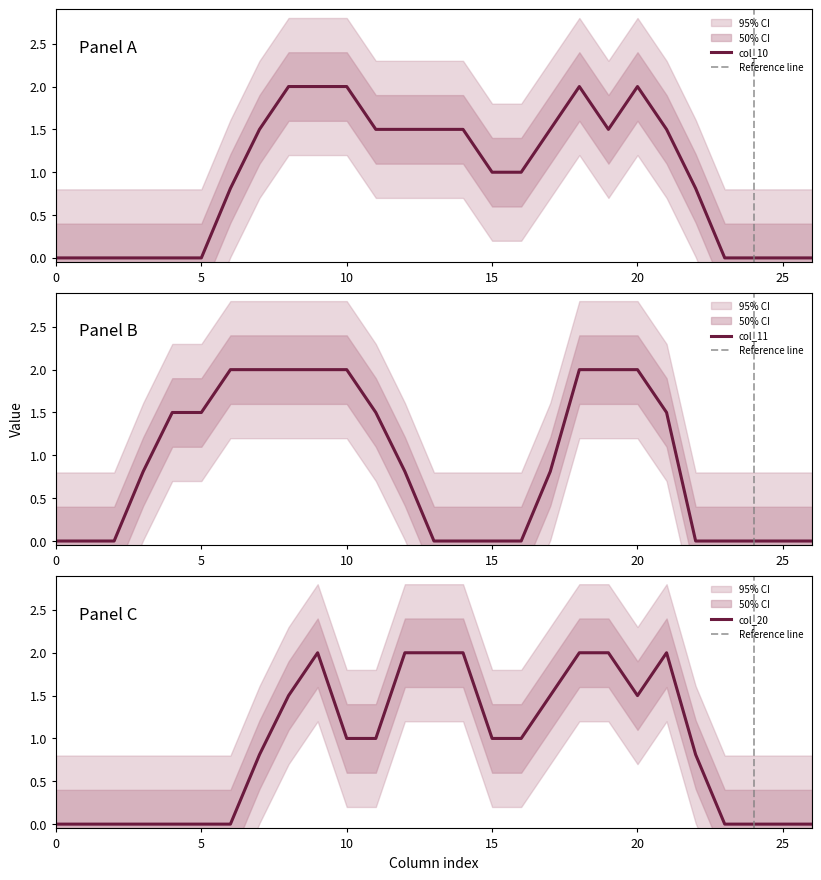

Between 17 and 18, which is larger?

18